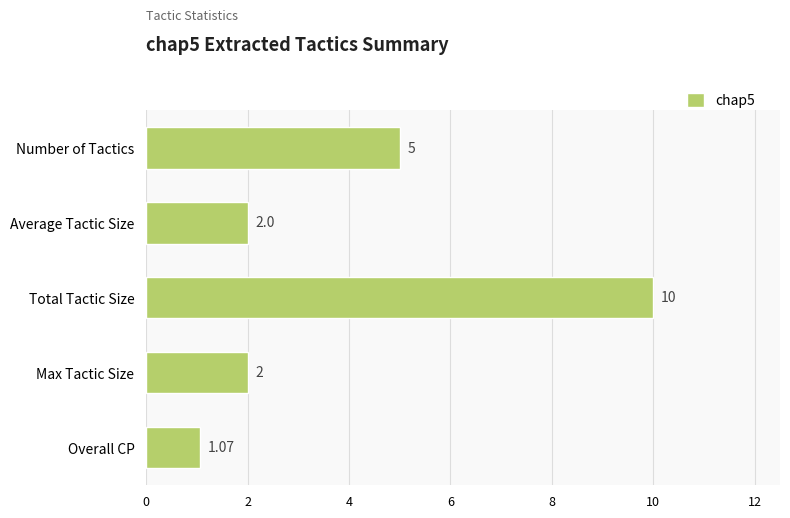

What is the difference between the maximum and second lowest values?

8.0